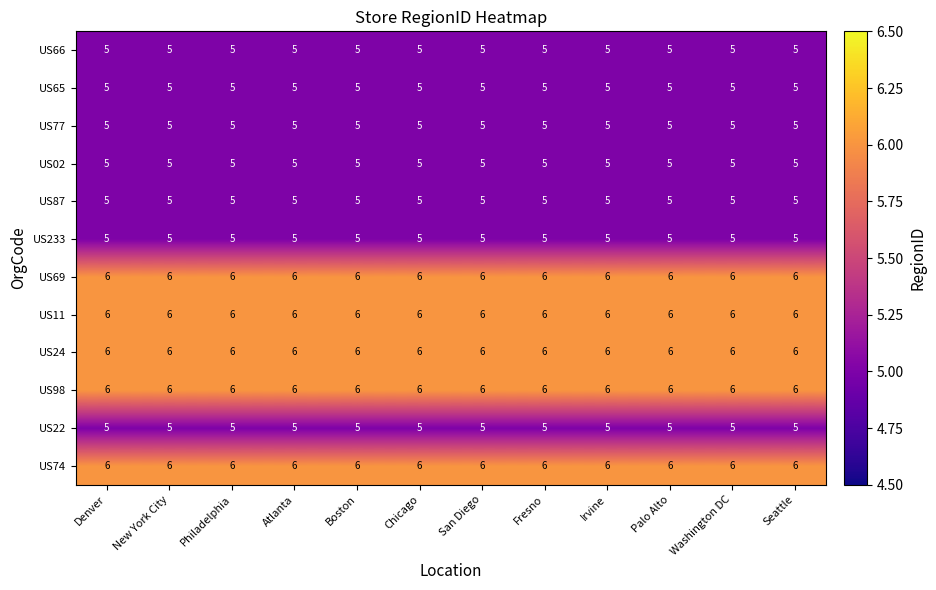

What value does the US87 series have at Denver?

5